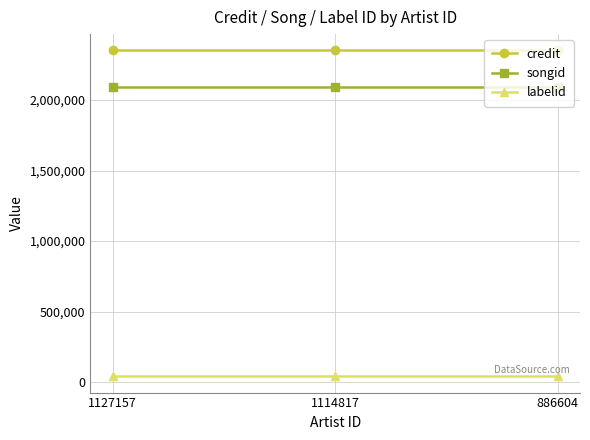

Rank the series by their maximum value, from lowest to highest.

labelid, songid, credit